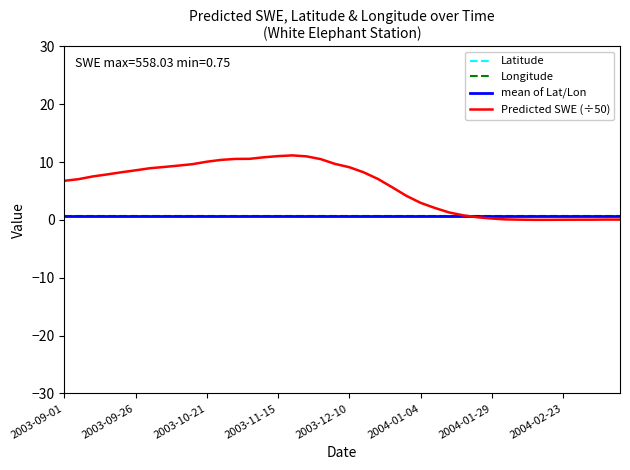

What is the maximum value for Predicted SWE (÷50)?

11.2